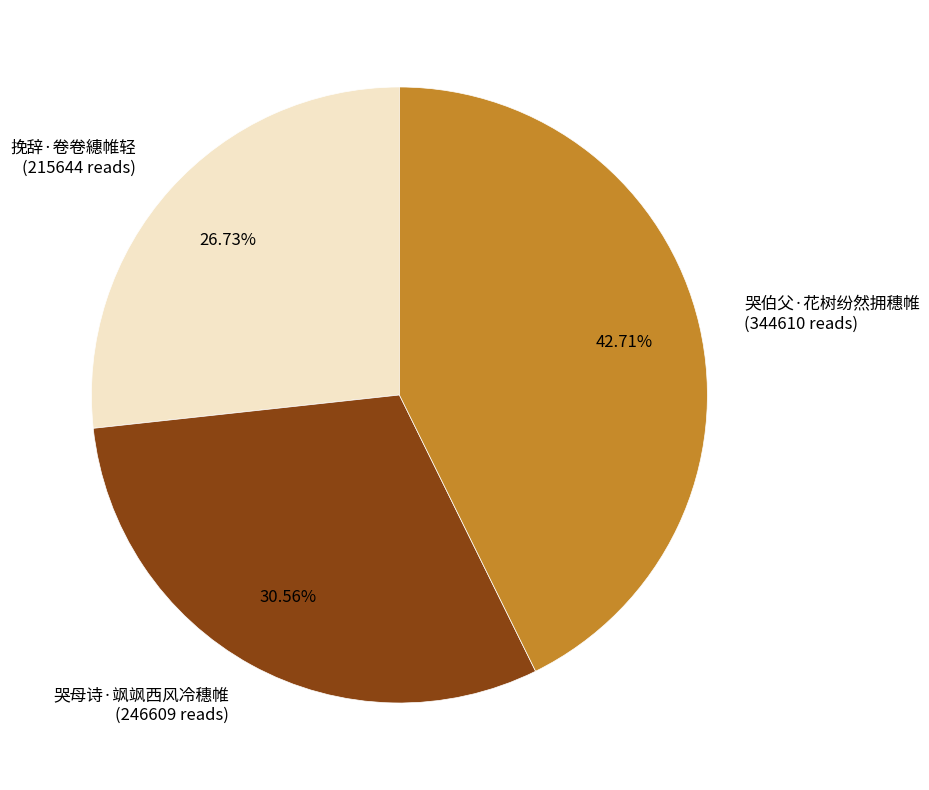

Approximately how many times larger is the value at 哭伯父·花树纷然拥穗帷 (344610 reads) compared to 哭母诗·飒飒西风冷穗帷 (246609 reads)?

1.4